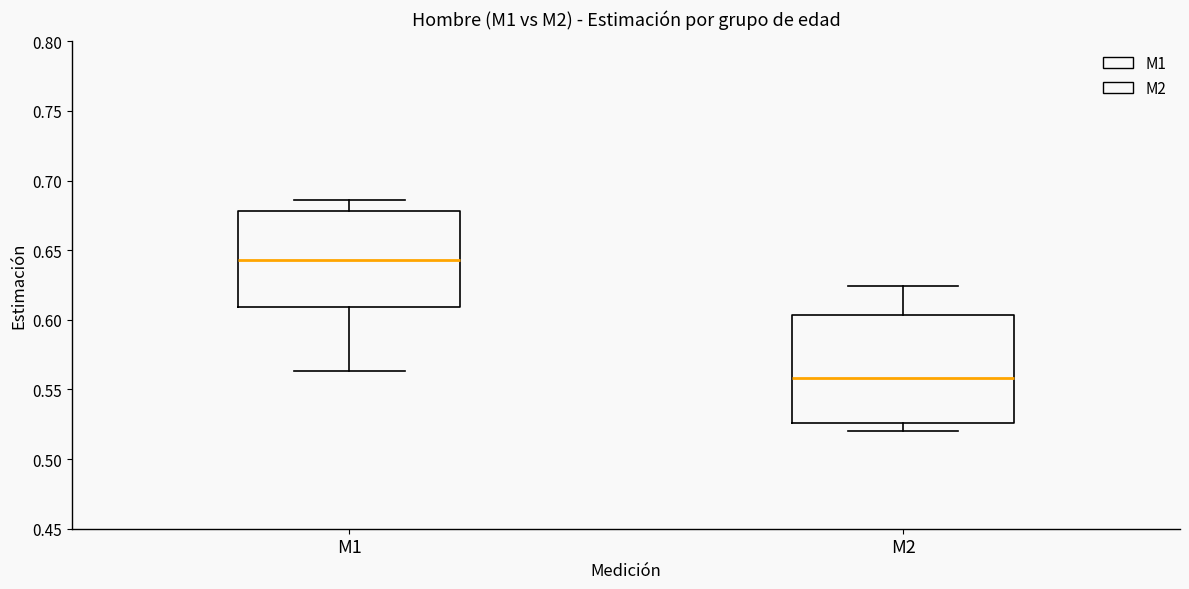

Reading left to right, transcribe this box plot: for each box, give where its median line is, the range the box spans, and where its two whiskers end, as read against the y-axis. The values are not printed on the chart, so give them approximately, as read against the axis.

M1: median 0.645, box 0.610 to 0.680, whiskers 0.565 to 0.685
M2: median 0.560, box 0.525 to 0.605, whiskers 0.520 to 0.625